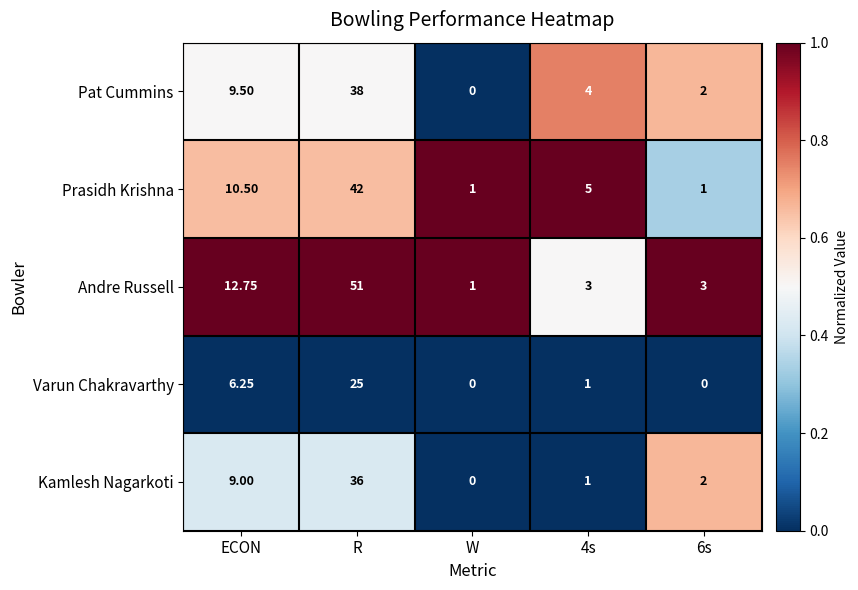

Where does the Andre Russell series first go above 3?

ECON